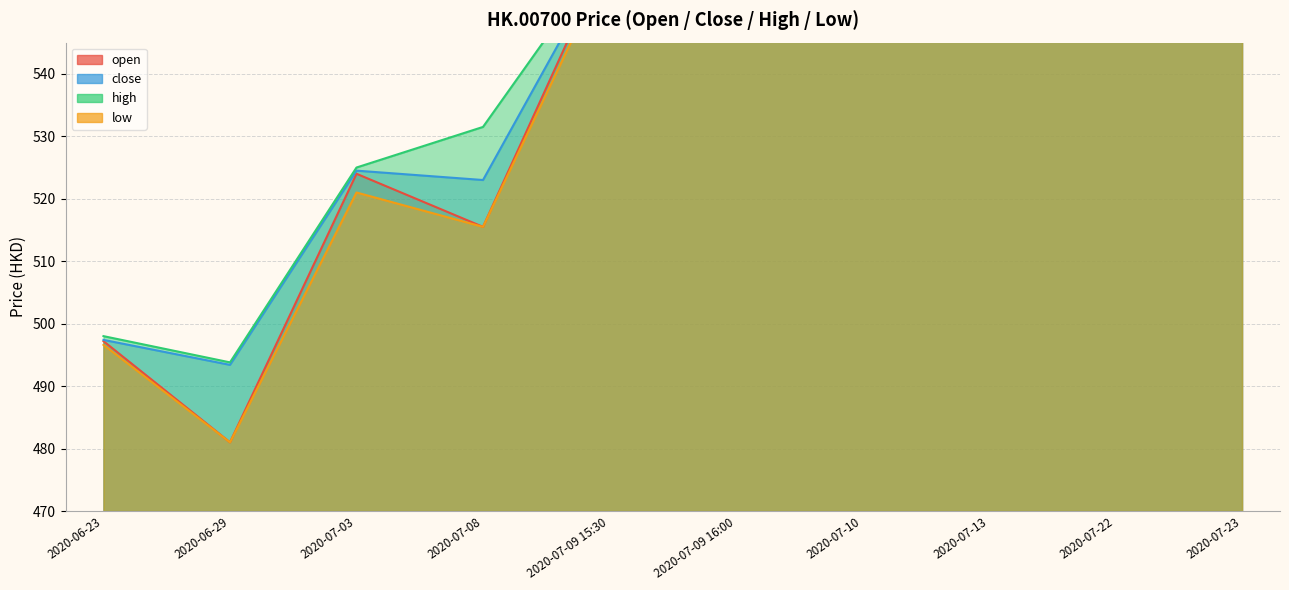

True or false: close and low intersect in this chart.

False